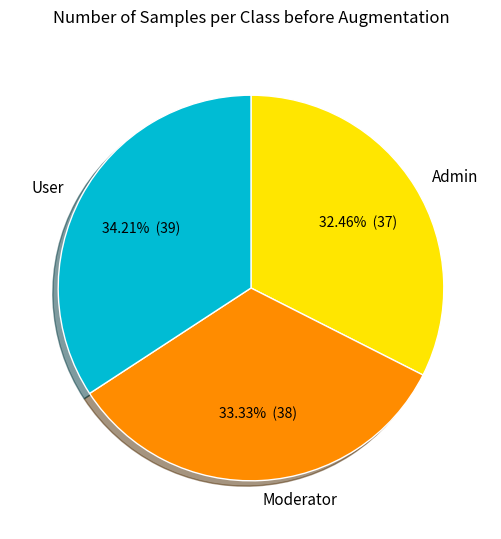

True or false: Admin accounts for 32% of the total.

True